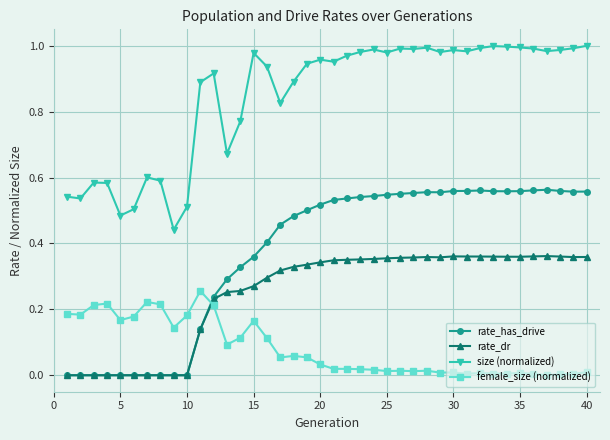

True or false: rate_dr has more than 0 interior local peaks.

True